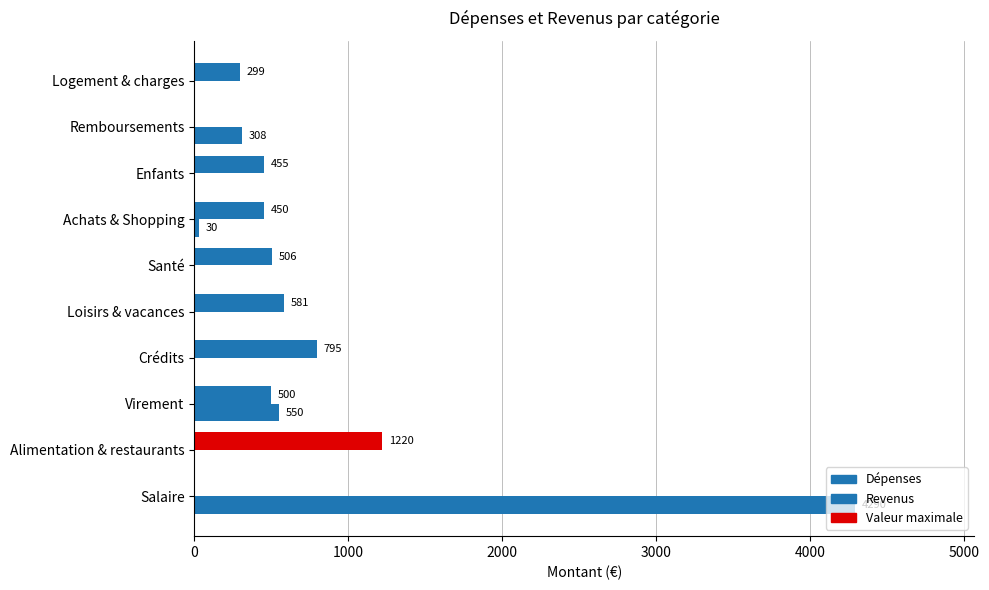

List the series in order of their overall mean, highest first.

Revenus, Dépenses